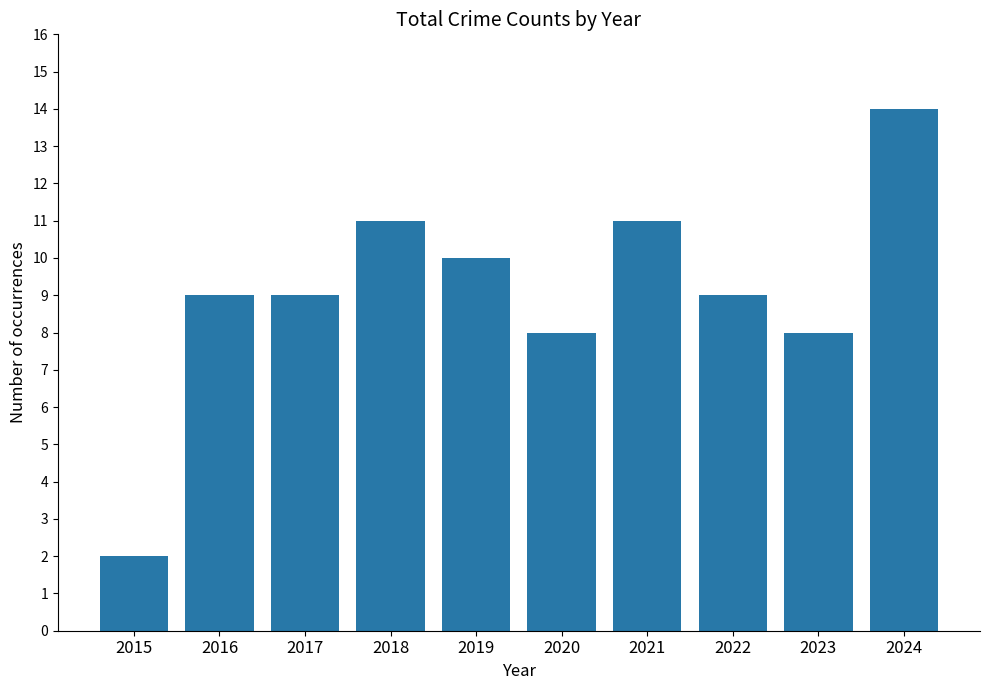

What is the smallest value displayed?

2